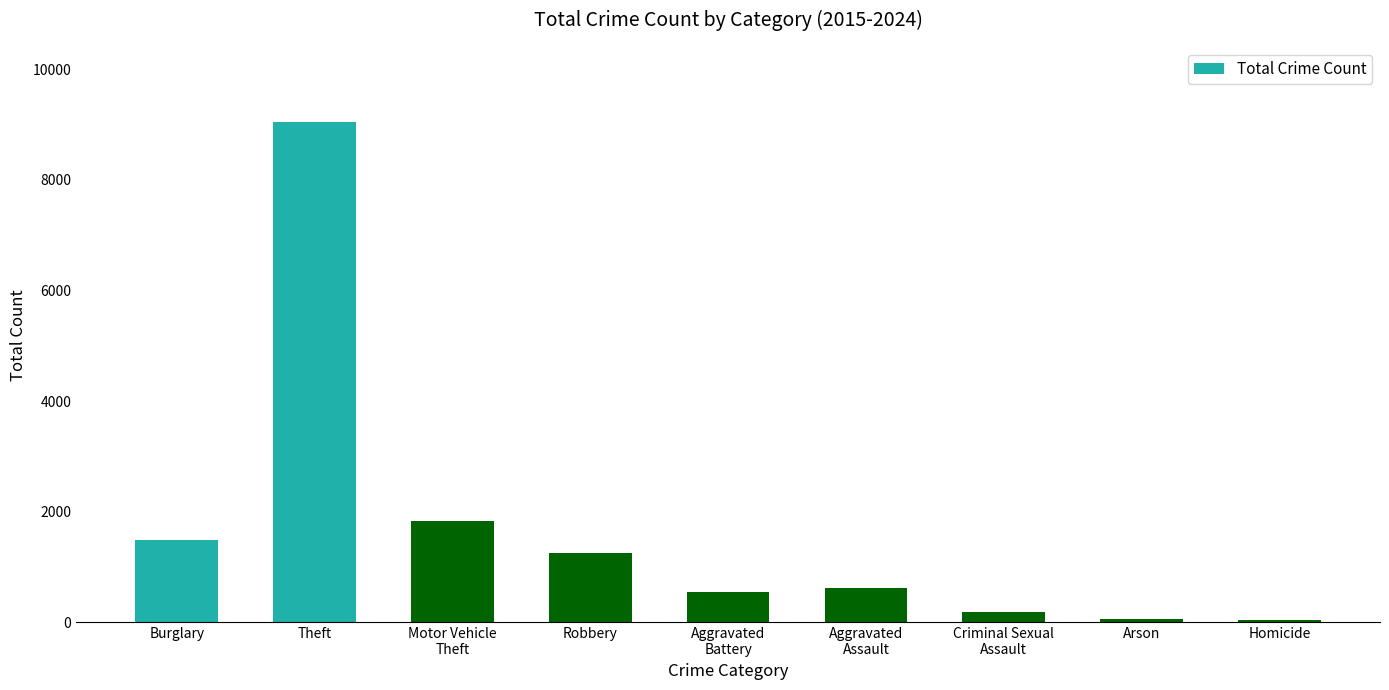

What position from the left is Criminal Sexual
Assault?

7